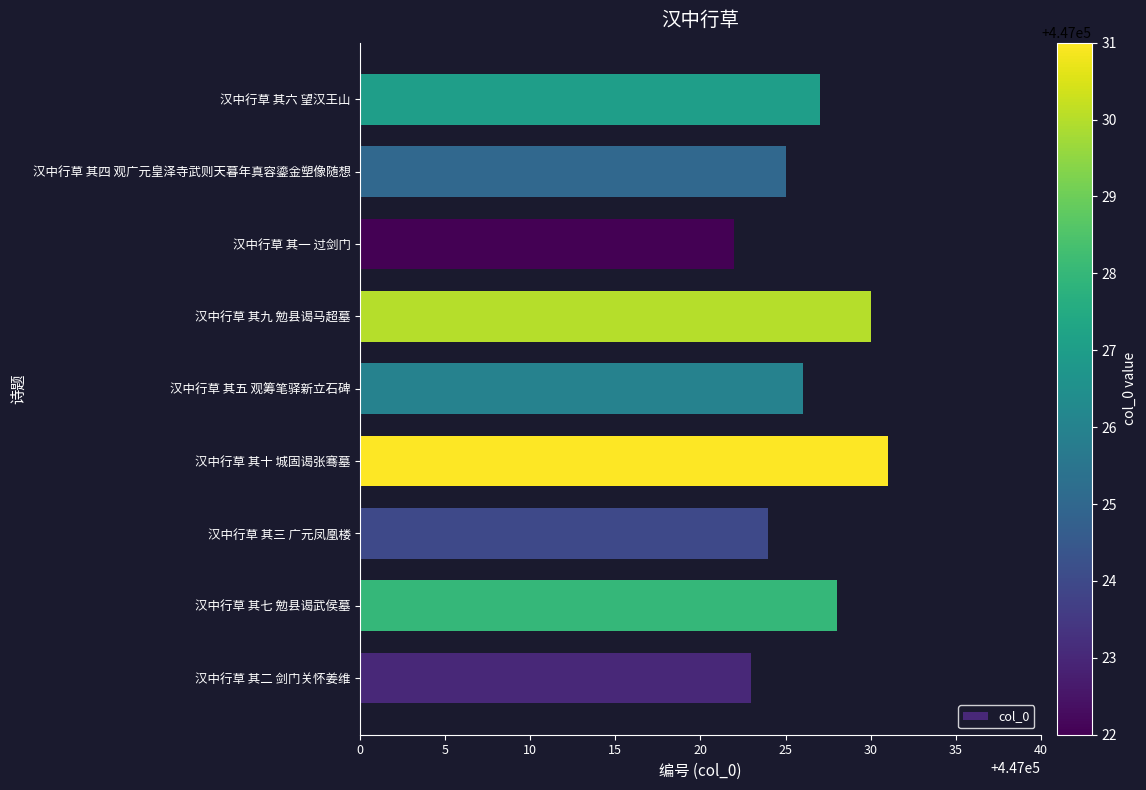

Read the value at 汉中行草 其九 勉县谒马超墓.

447030